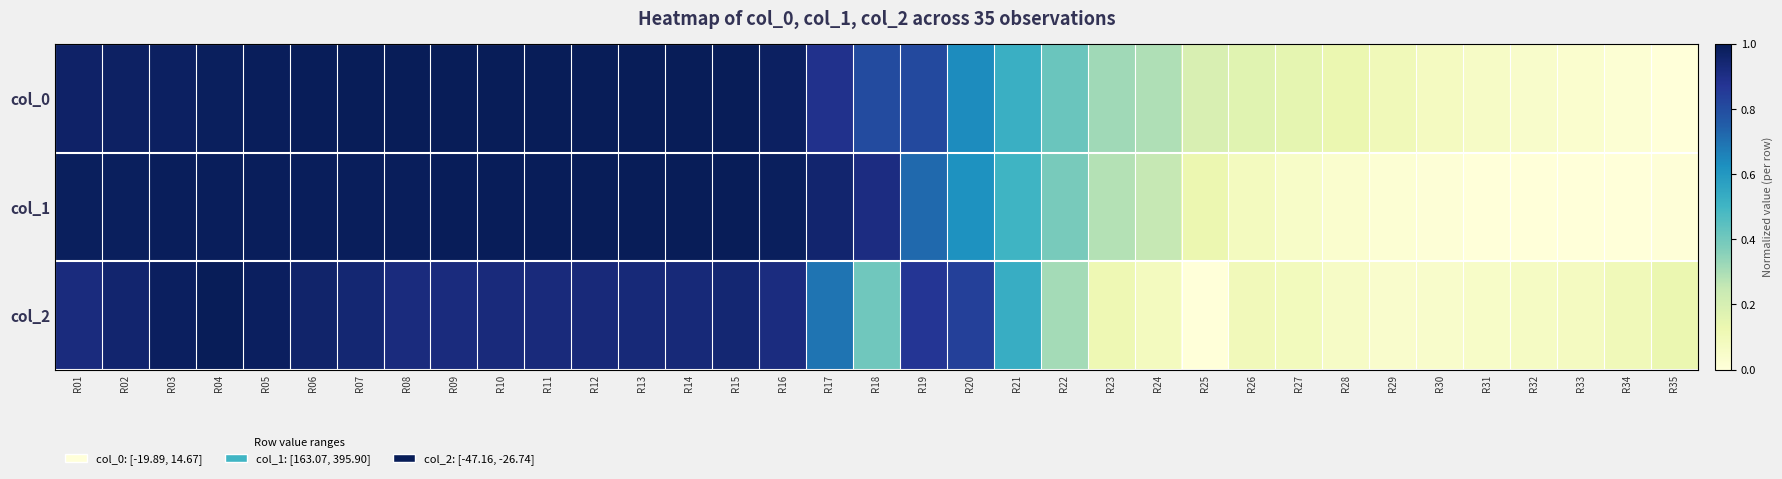

At R19, list the series in order from smallest to largest.

col_1, col_0, col_2